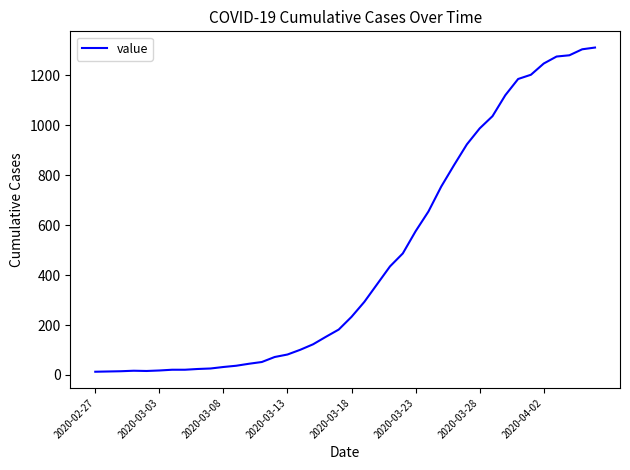

What is the maximum value shown in the chart?

1312